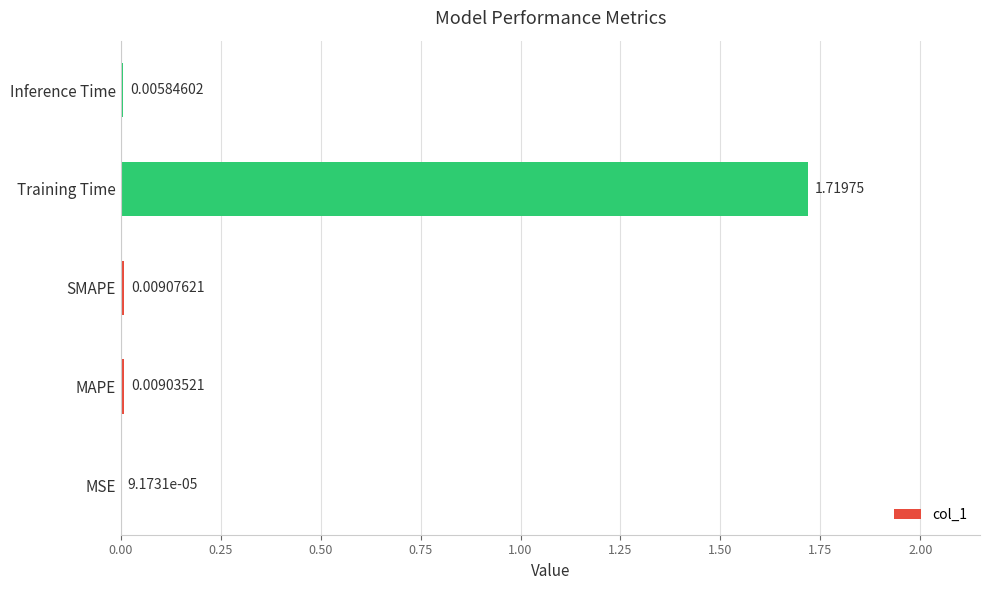

At which label is the value closest to 0?

MSE